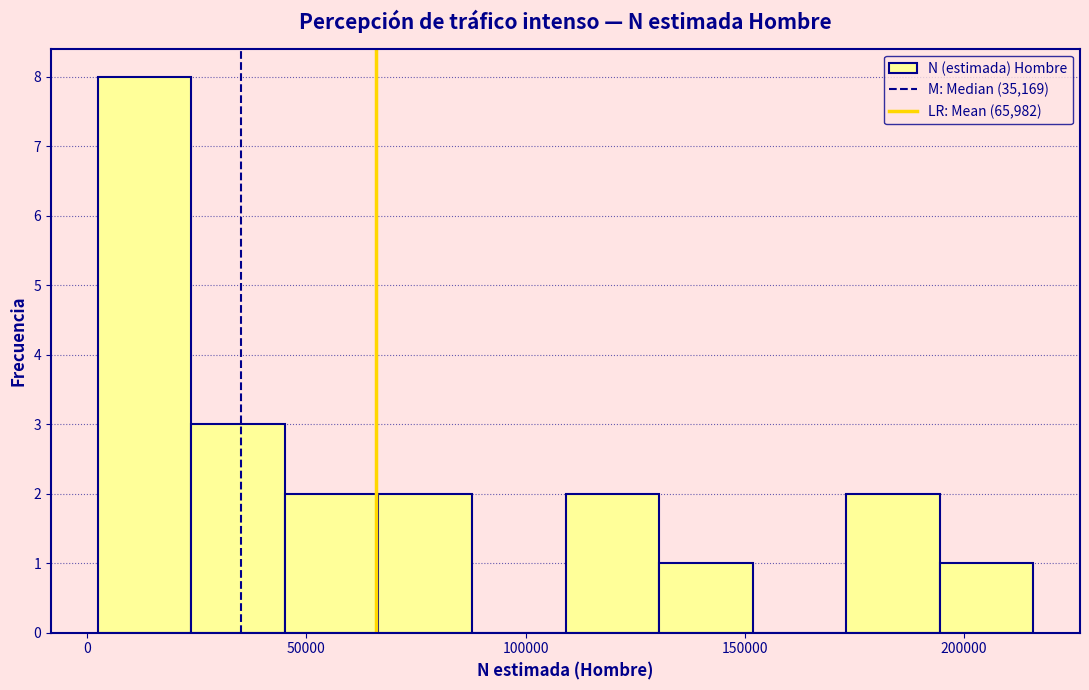

Which range on the x-axis has the tallest bar?

0 to 25000